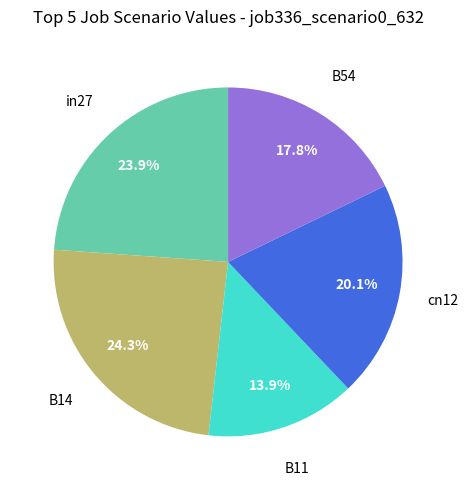

How many segments does this pie chart have?

5